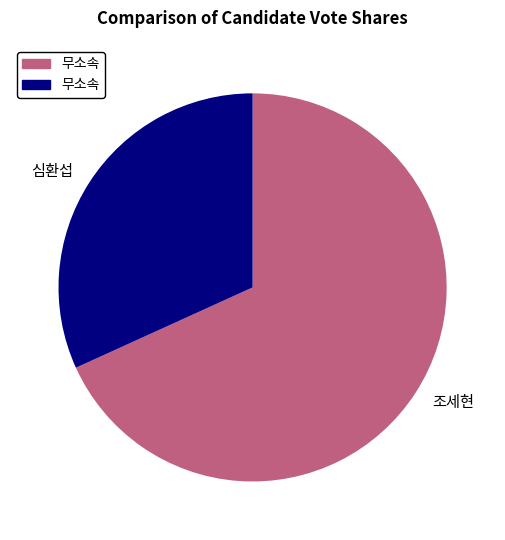

Rank the categories by value from highest to lowest.

조세현, 심환섭